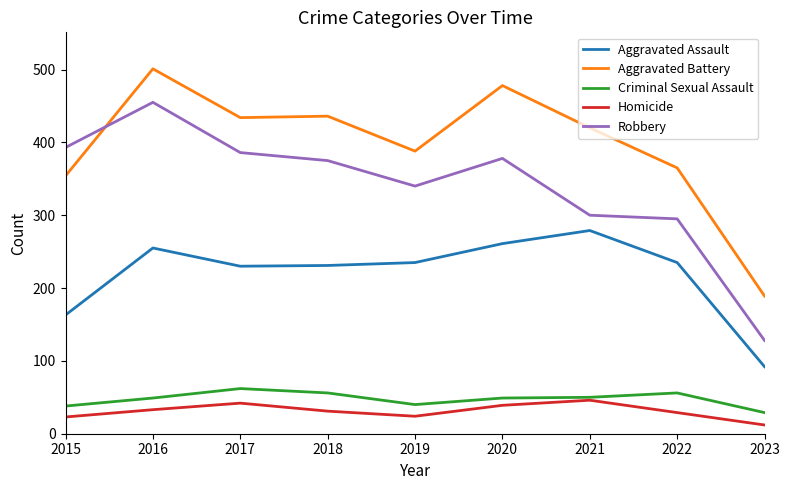

At which label does Aggravated Battery reach its minimum?

2023